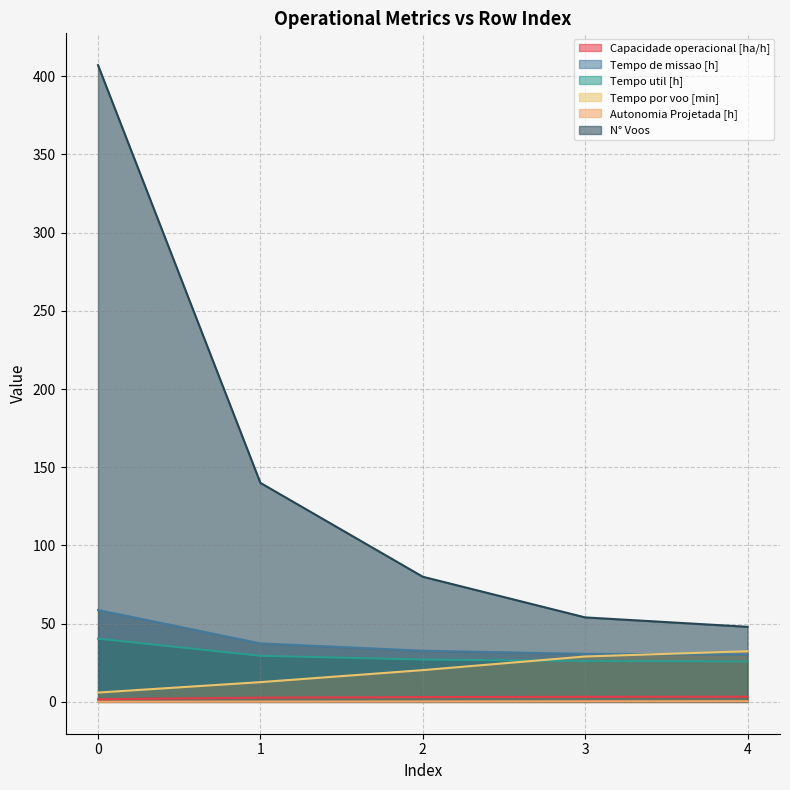

At 3, list the series in order from smallest to largest.

Autonomia Projetada [h], Capacidade operacional [ha/h], Tempo util [h], Tempo por voo [min], Tempo de missao [h], N° Voos